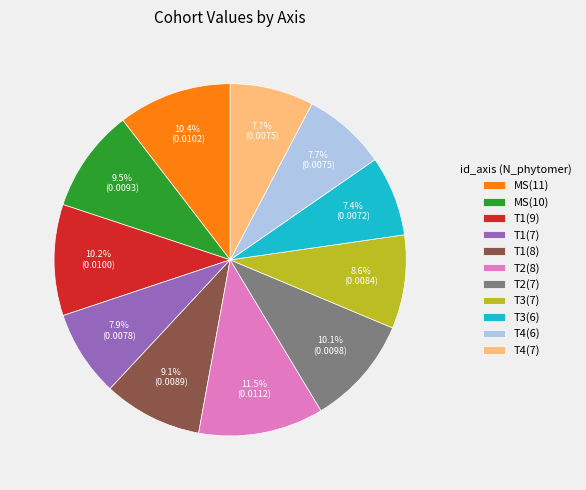

Which has a higher value, T1(7) or MS(10)?

MS(10)